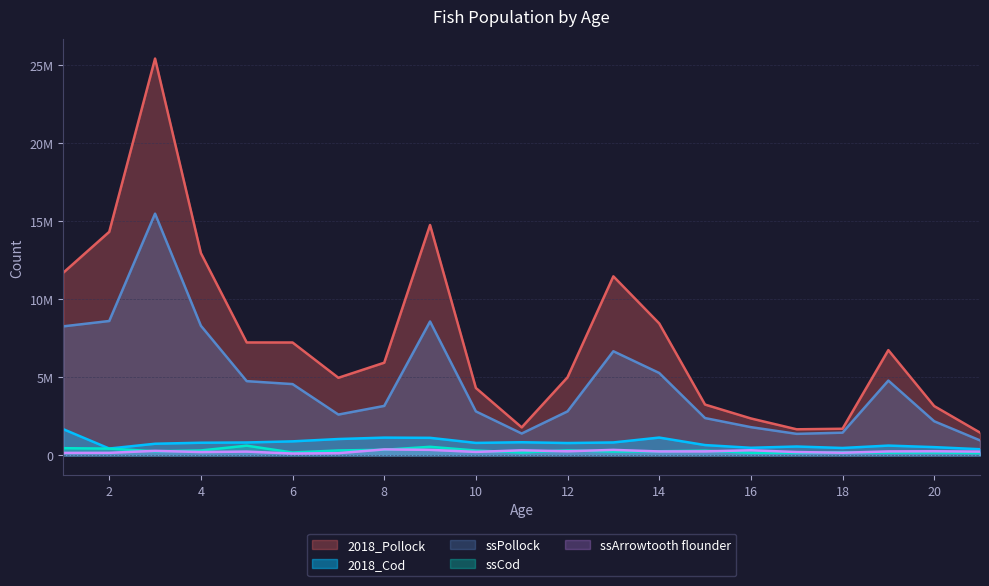

Count the number of data series in this chart.

5